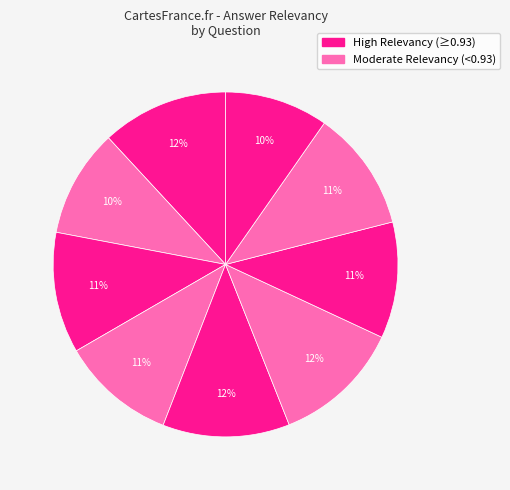

How many segments does this pie chart have?

9